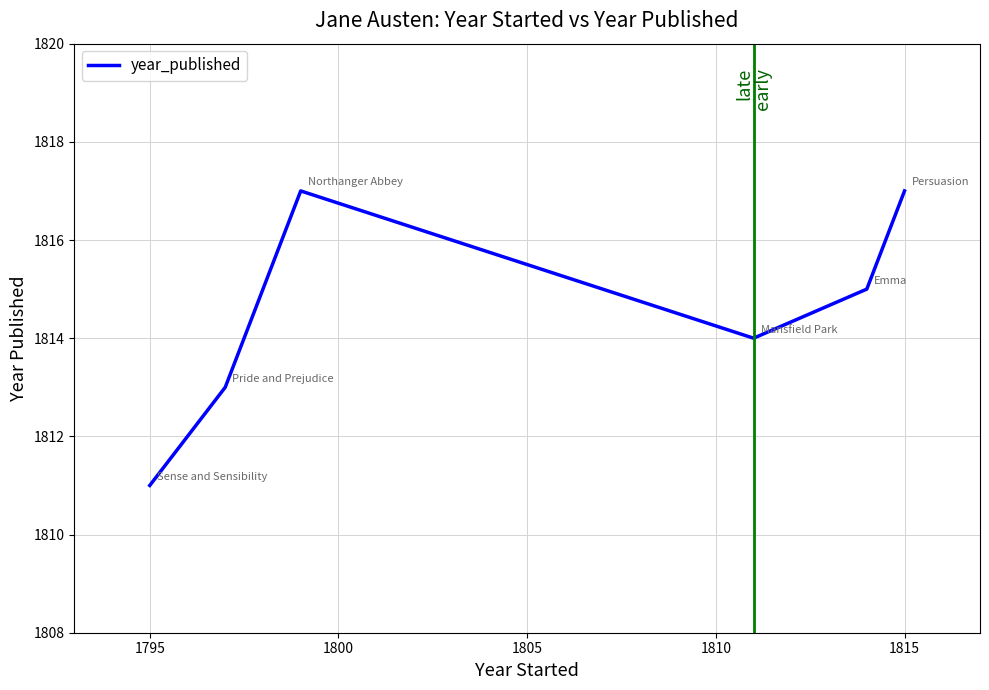

True or false: there are more than 2 points higher than both neighbors.

False